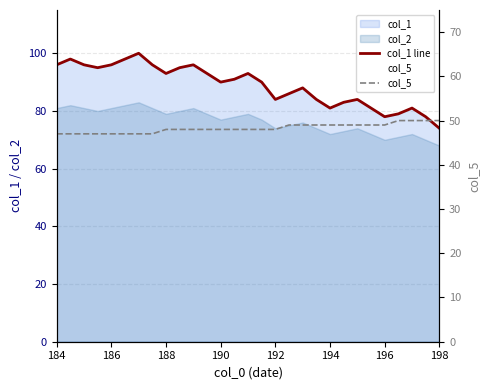

Where does the col_1 line series first go above 90?

184